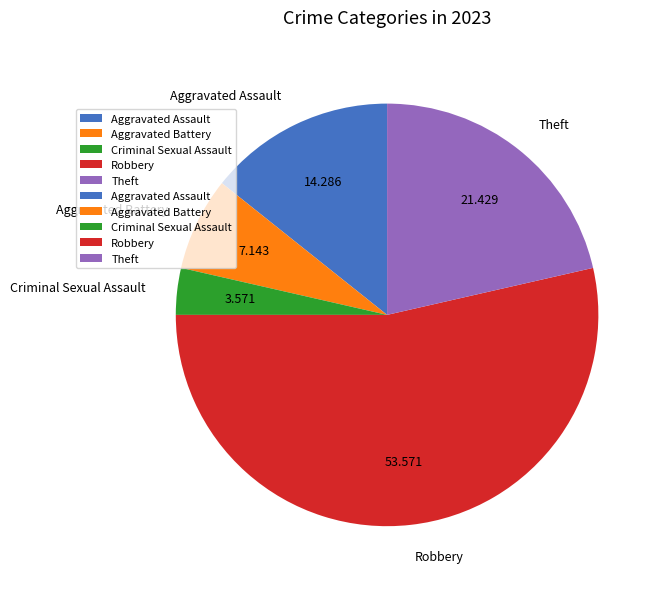

Do Robbery and Aggravated Battery together represent more than half of the pie?

Yes